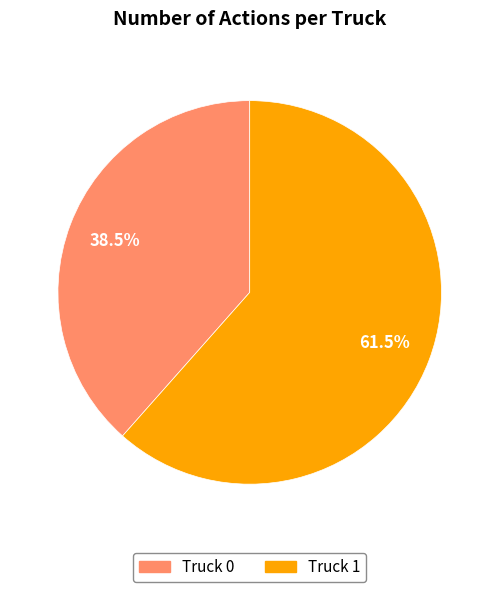

What percentage do Truck 1 and Truck 0 together represent?

100.0%